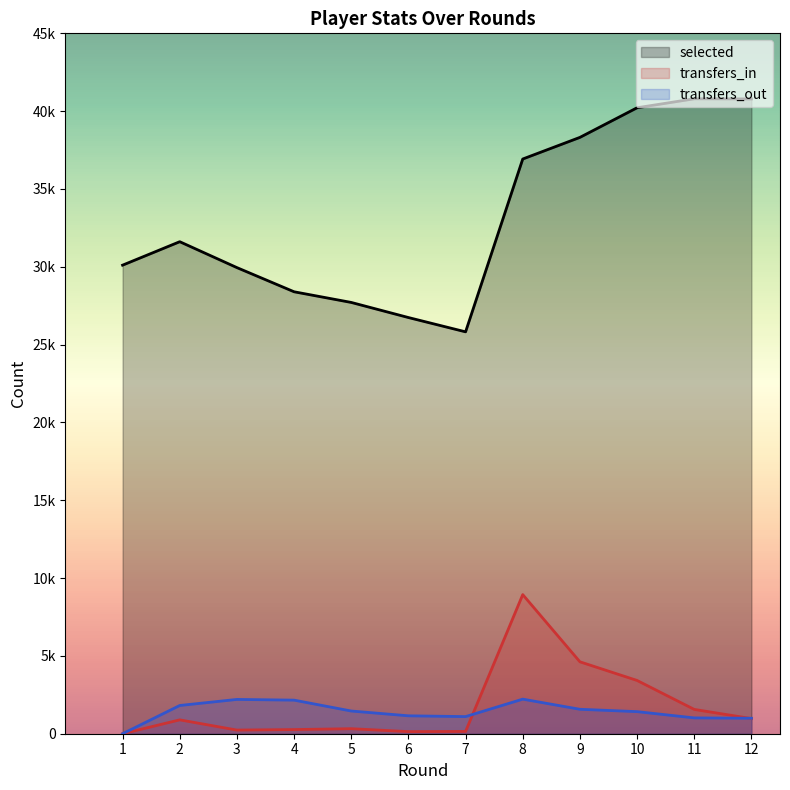

Reading right to left, extract all data points from this chart.

selected: 12=40785	11=40795	10=40218	9=38315	8=36925	7=25821	6=26740	5=27710	4=28395	3=29948	2=31612	1=30105
transfers_in: 12=973	11=1562	10=3422	9=4620	8=8938	7=147	6=135	5=323	4=267	3=235	2=891	1=0
transfers_out: 12=995	11=1017	10=1419	9=1570	8=2222	7=1100	6=1151	5=1459	4=2158	3=2204	2=1814	1=0